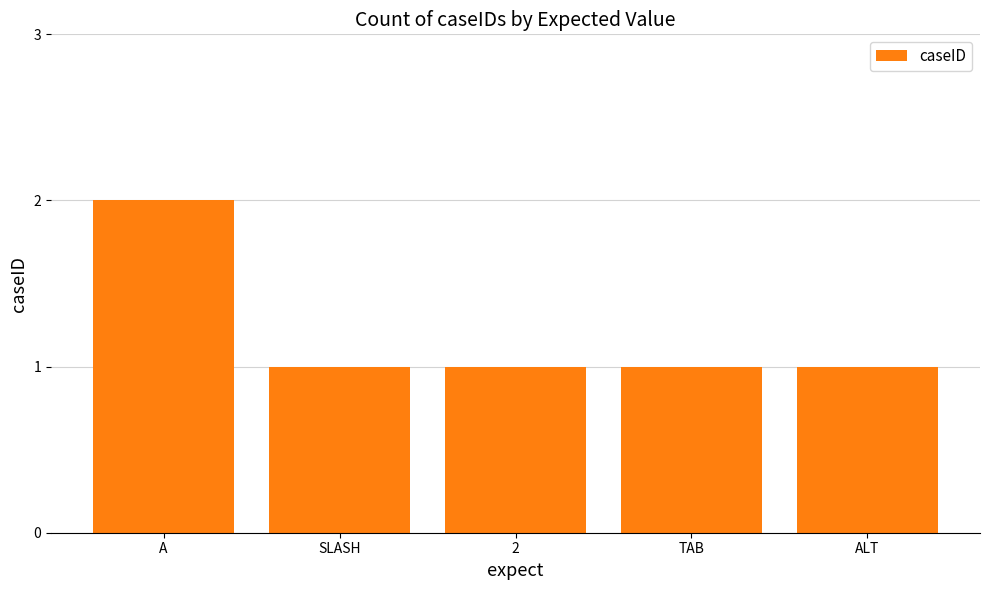

Approximately how many times larger is the value at SLASH compared to TAB?

1.0